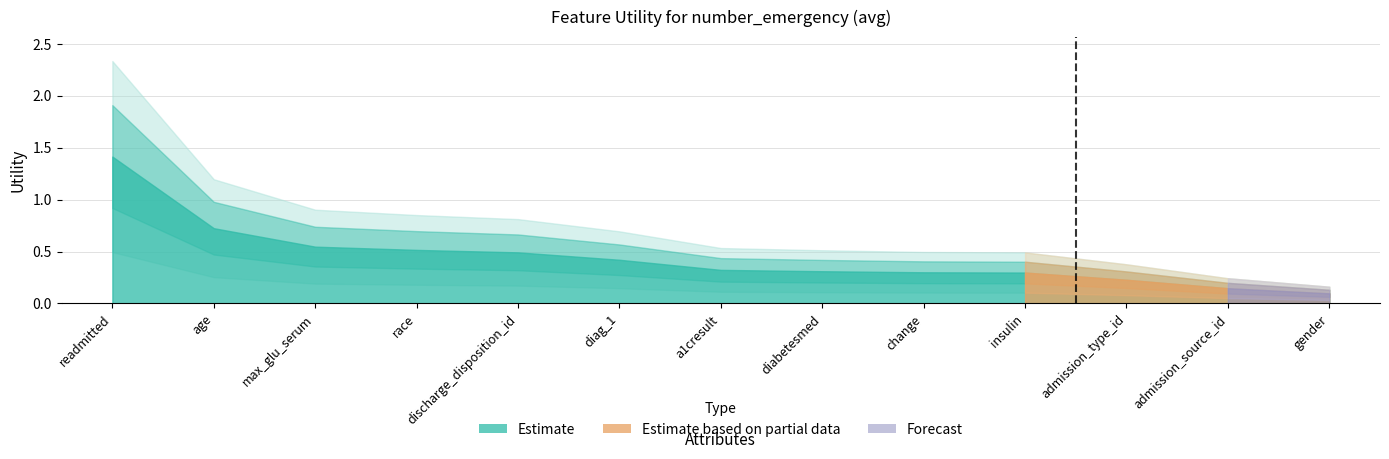

Reading left to right, what are all the values shown in this chart?

1.4	0.7	0.5	0.5	0.5	0.4	0.3	0.3	0.3	0.3	0.2	0.1	0.1